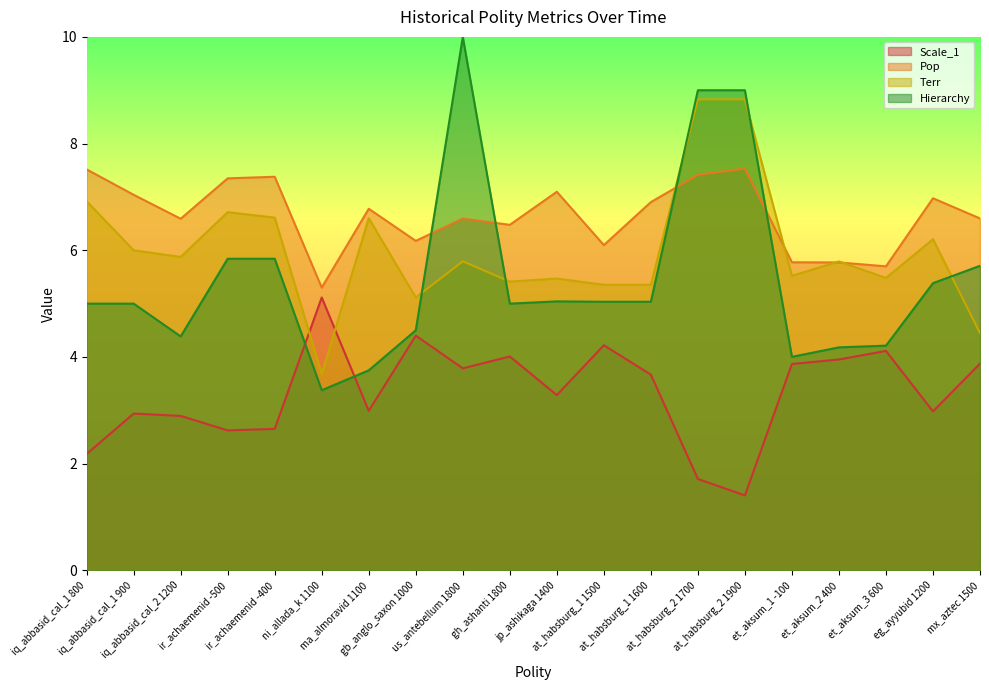

What is the difference between the maximum and minimum values in the Scale_1 series?

3.7